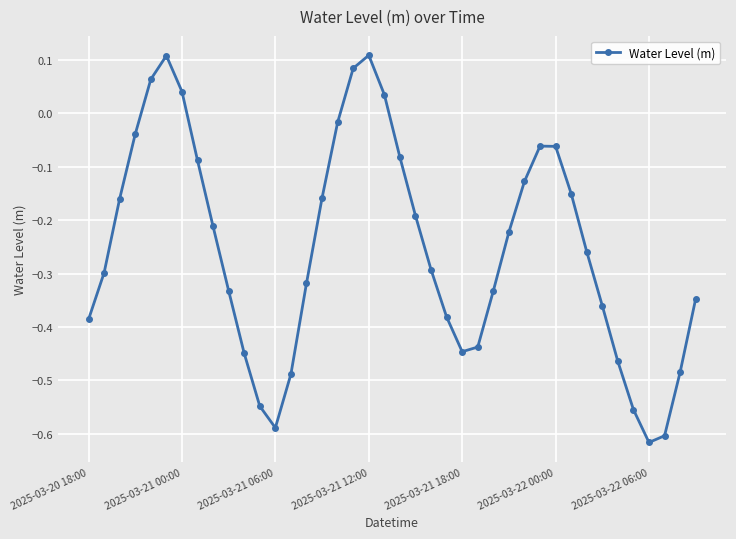

True or false: the data has more than 2 interior local peaks.

True